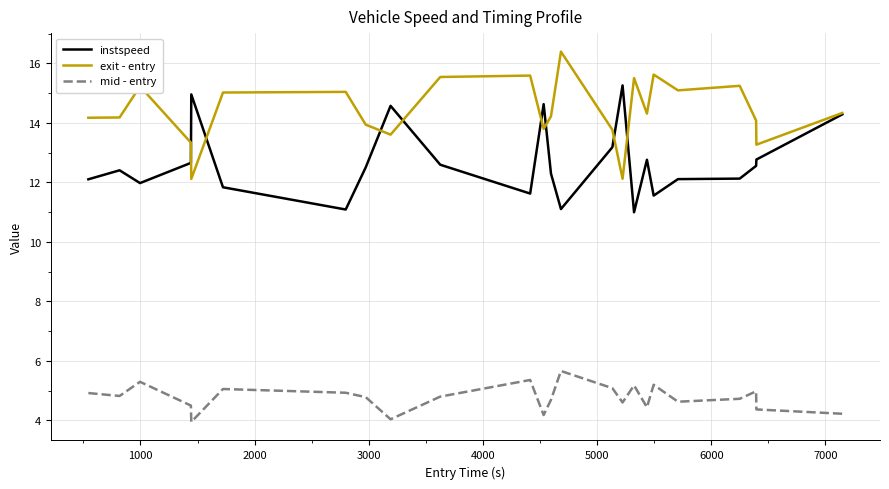

What is the lowest value of the mid - entry series?

3.9